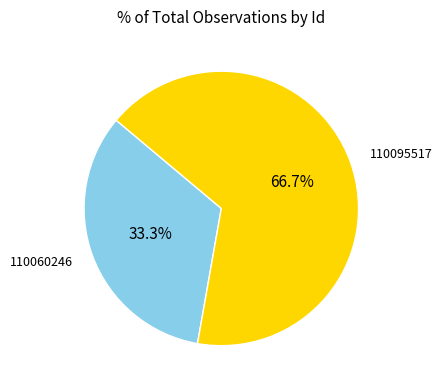

Is it true that 110095517 is 67% of the pie?

True